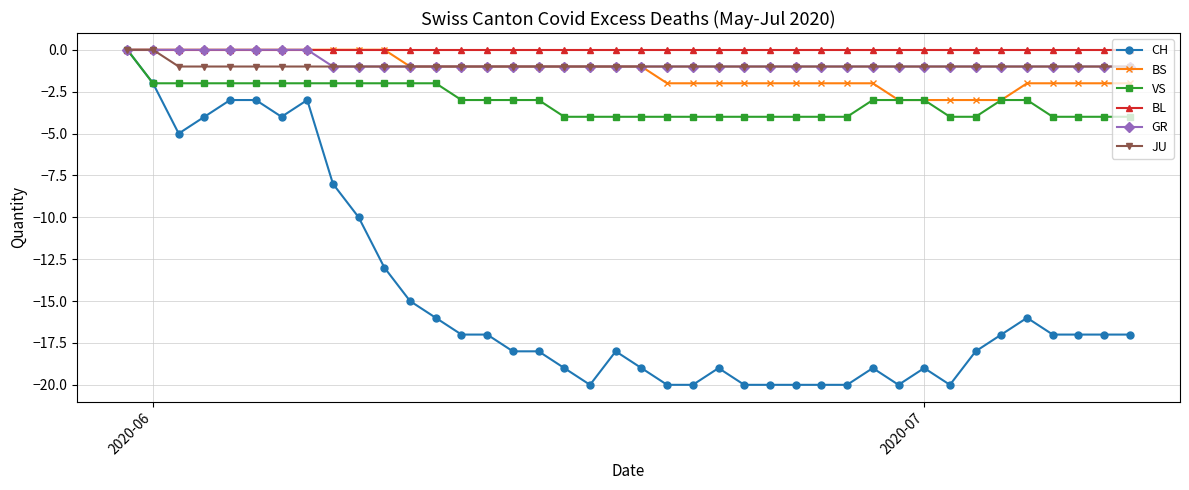

What is the value of the JU point at the 14th from the left?

-1